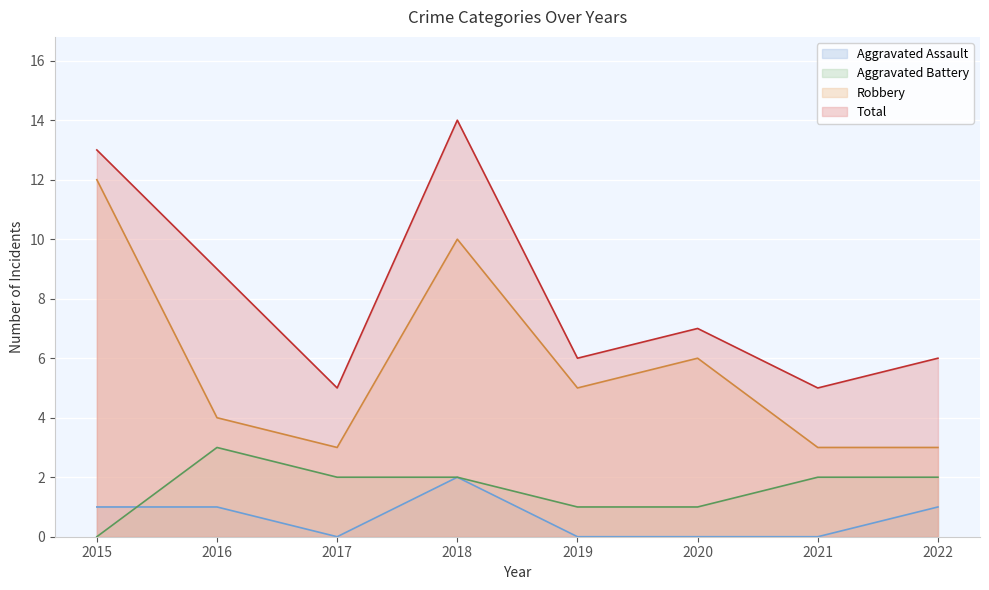

Which label corresponds to the smallest value in the chart?

2017